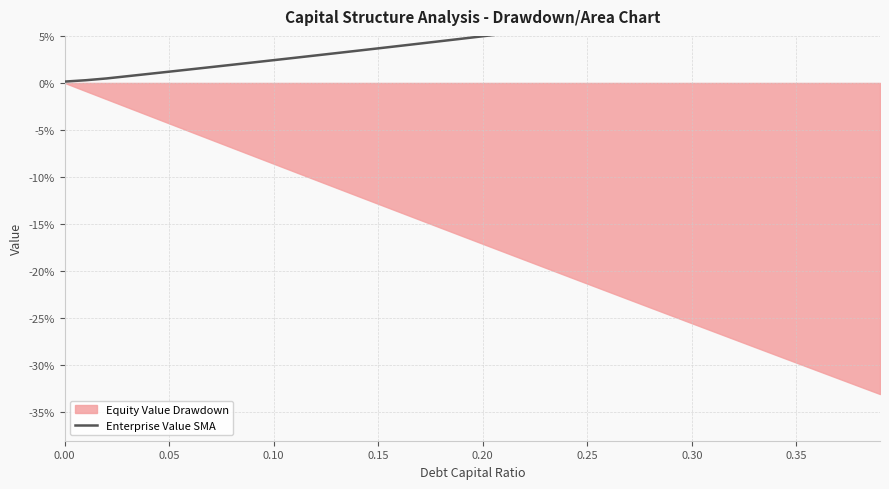

Does the chart display data point markers on the line(s)?

No